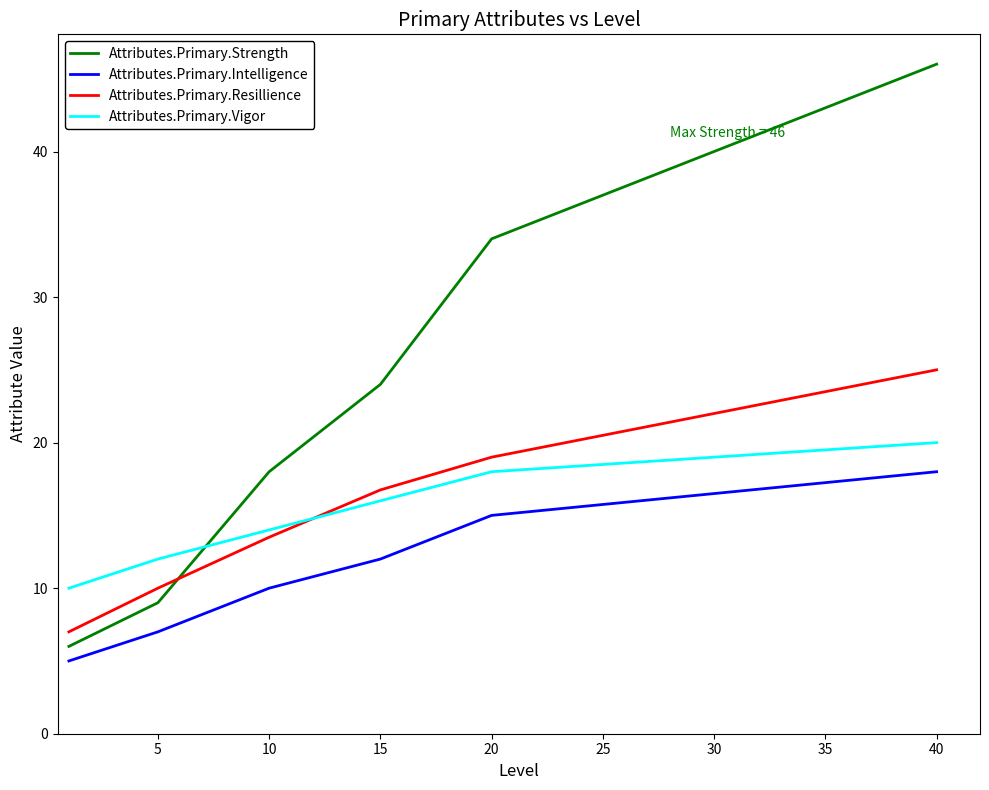

Which series has the largest total across all categories?

Attributes.Primary.Strength